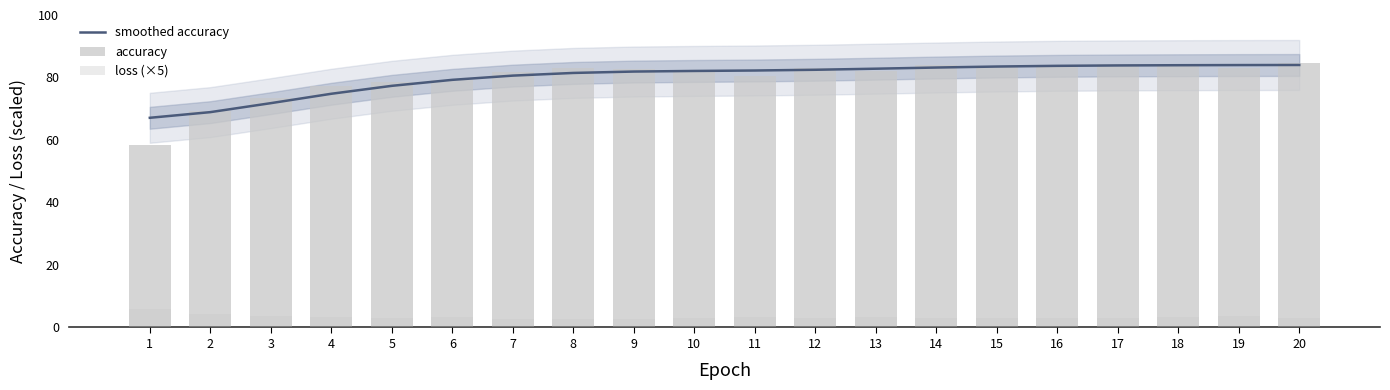

The value of smoothed accuracy at 6 is 79.2. True or false?

True